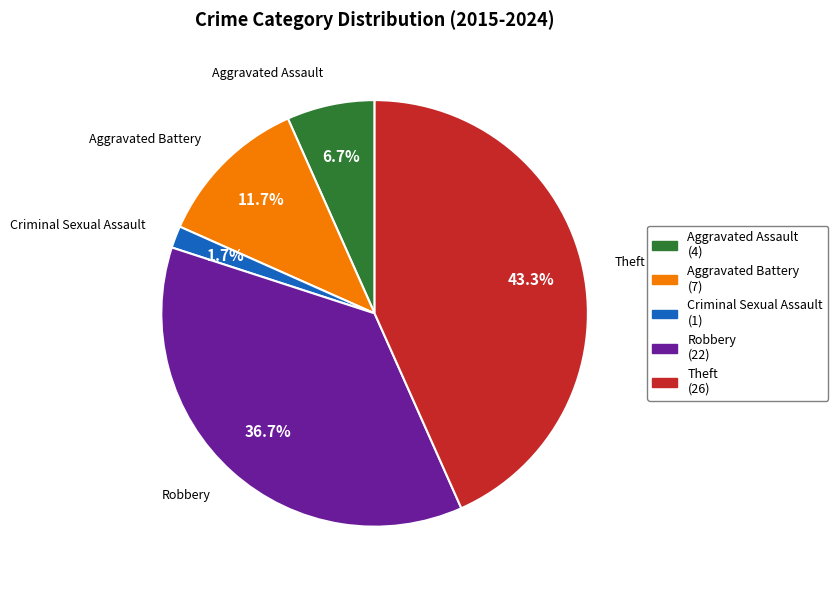

Is it true that Theft is 43% of the pie?

True